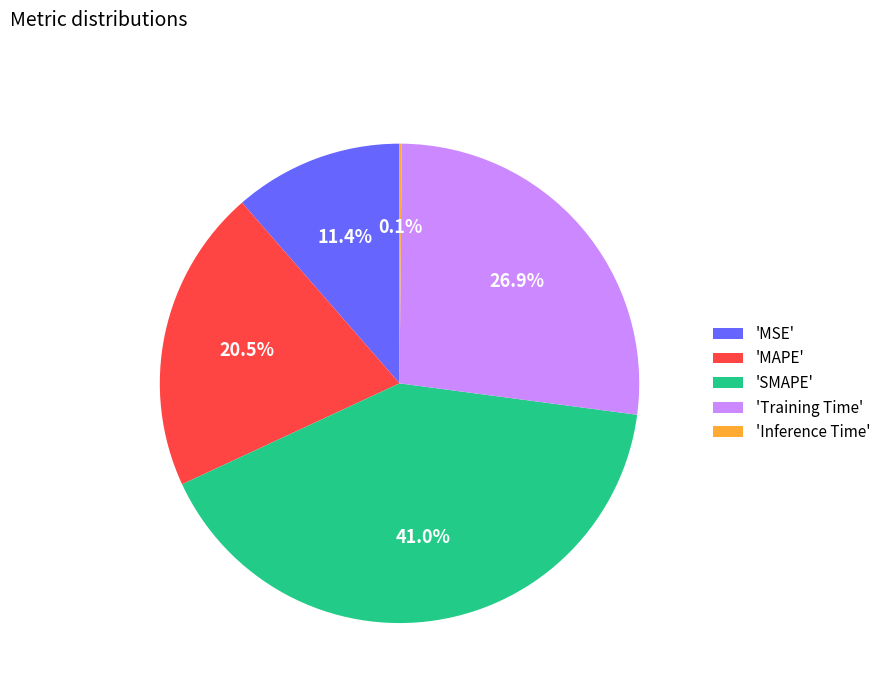

Is there any slice that represents more than half of the pie?

No